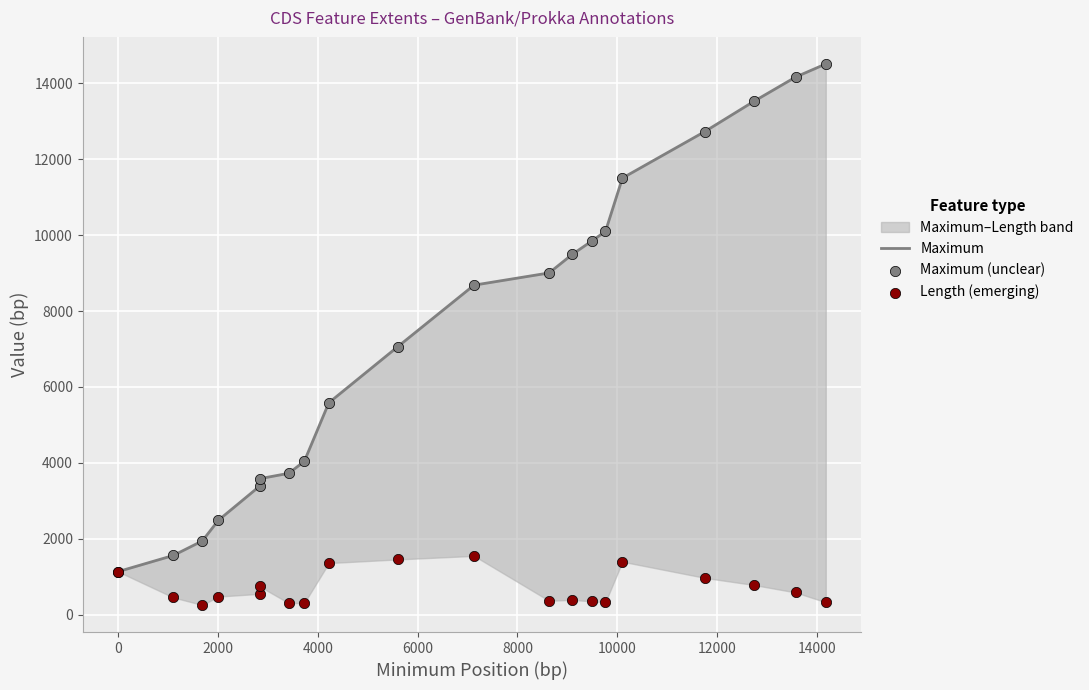

Which series has the largest total across all categories?

Maximum